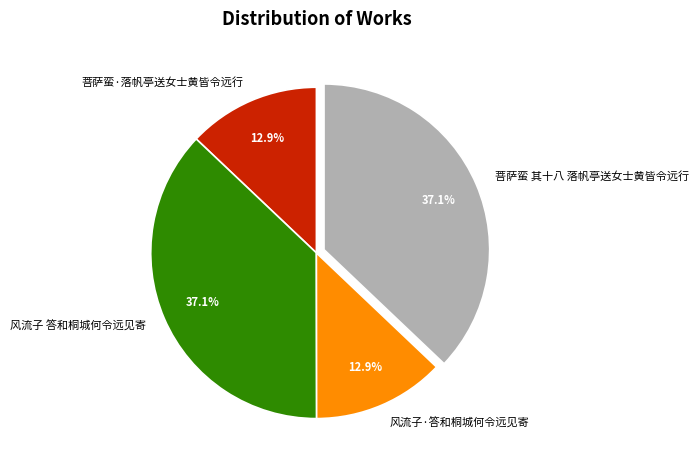

How many segments does this pie chart have?

4